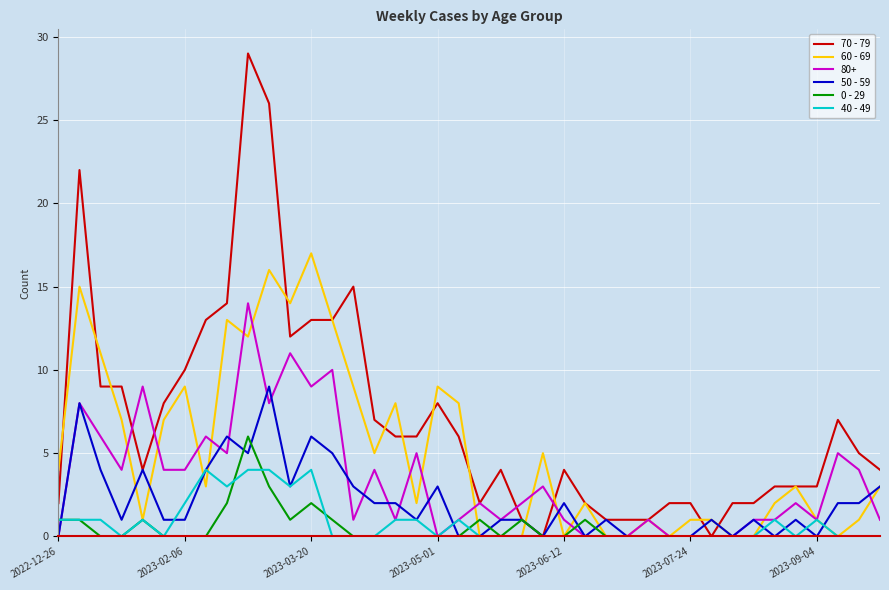

Which series has the widest spread of values?

70 - 79